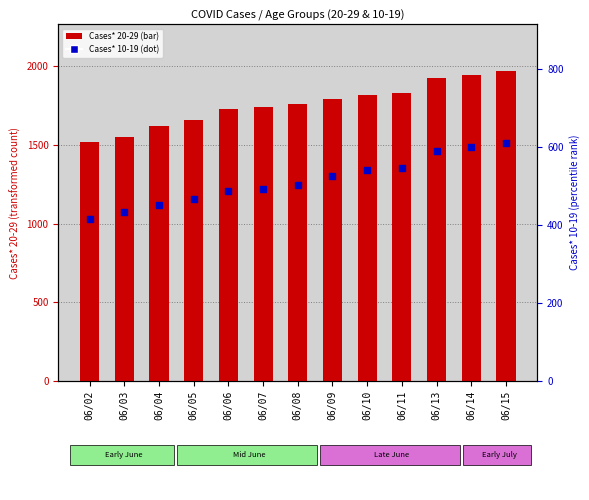

What is the total value across all series at 06/13?

2515